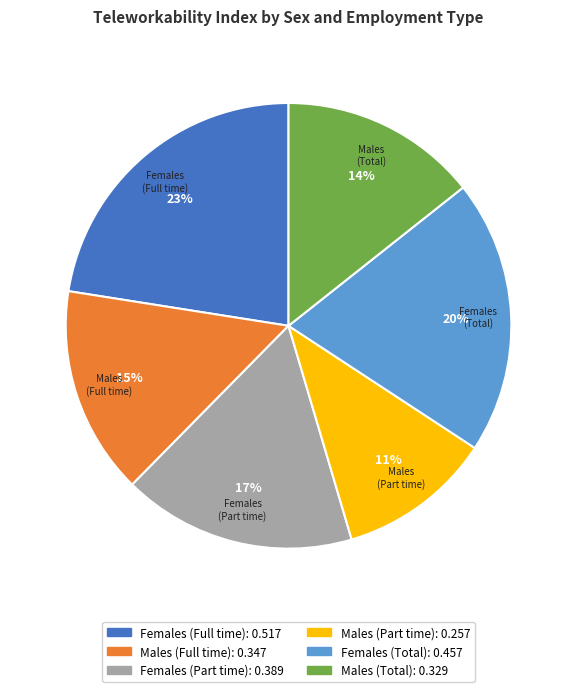

What is the largest slice in the pie chart?

Females (Full time)